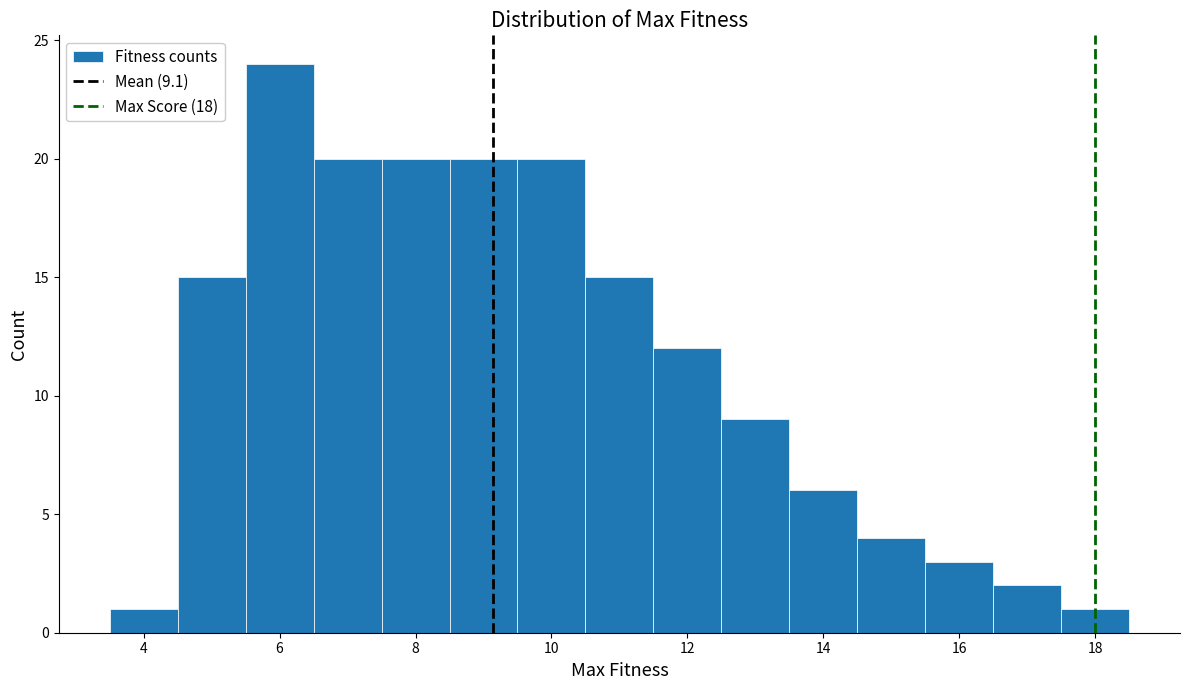

Over which range of the x-axis is the bar tallest?

5.5 to 6.5